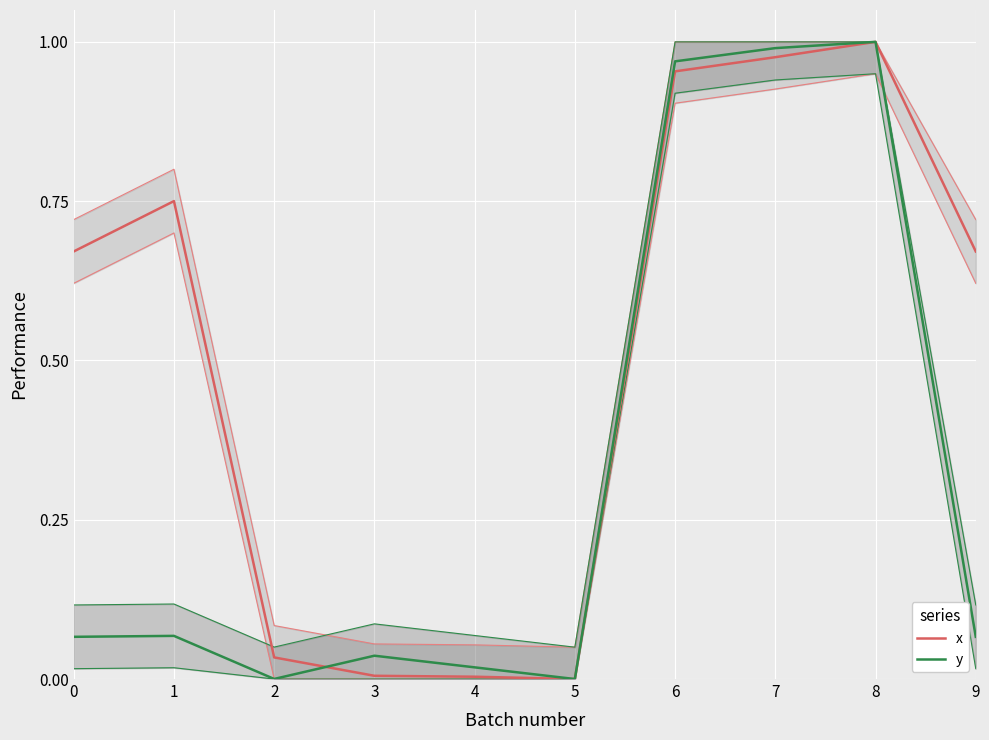

Which series changed the most between 2 and 7?

y